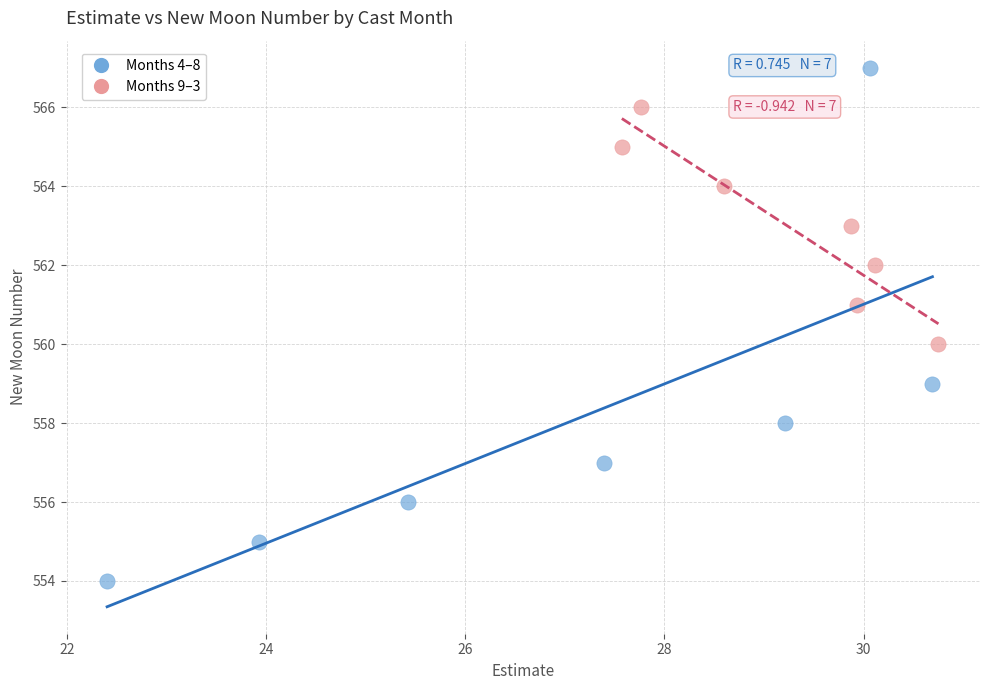

Which series has the widest spread of Y values?

Months 4–8